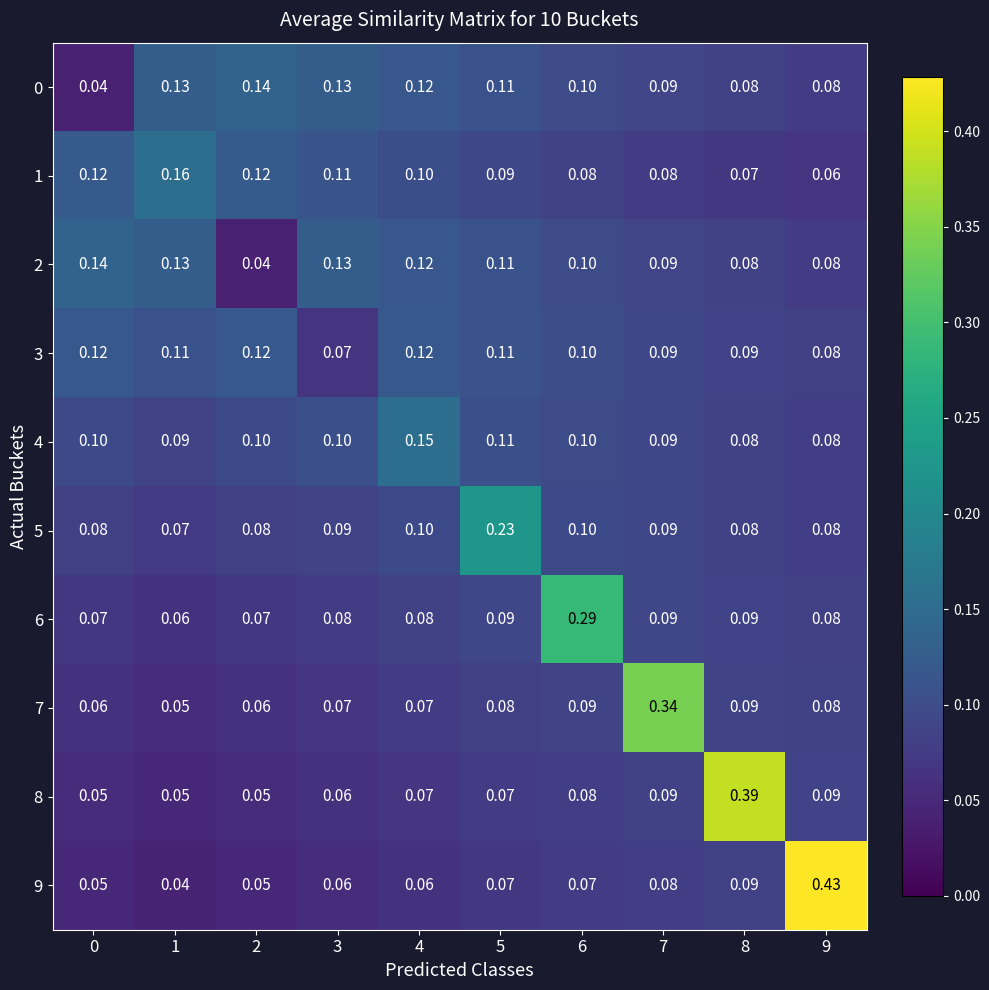

Is the value of 2 at 1 greater than the value of 3 at 7?

Yes